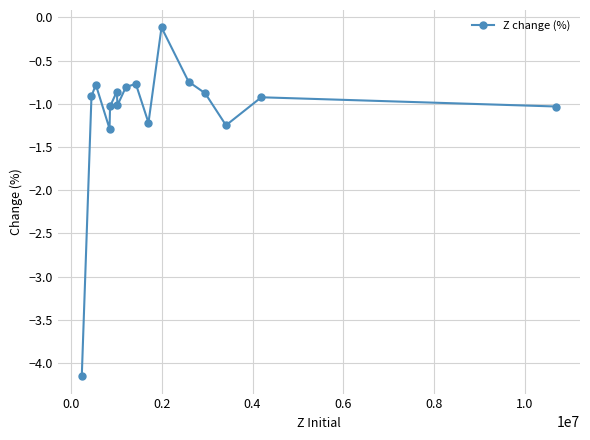

What is the difference between the maximum and minimum values?

4.0